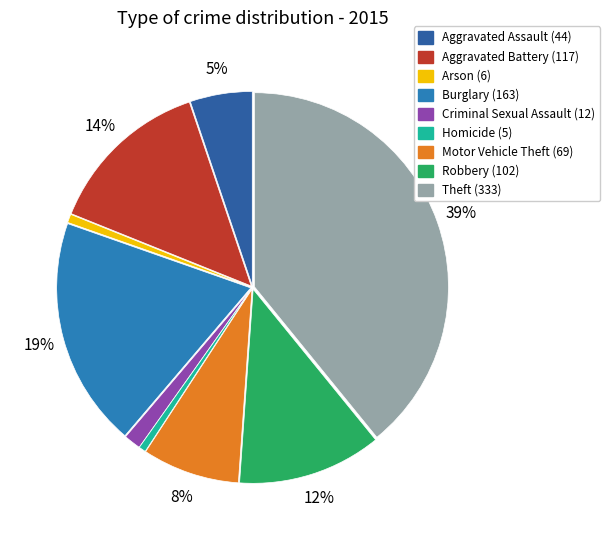

Is it true that Motor Vehicle Theft is 8% of the pie?

True